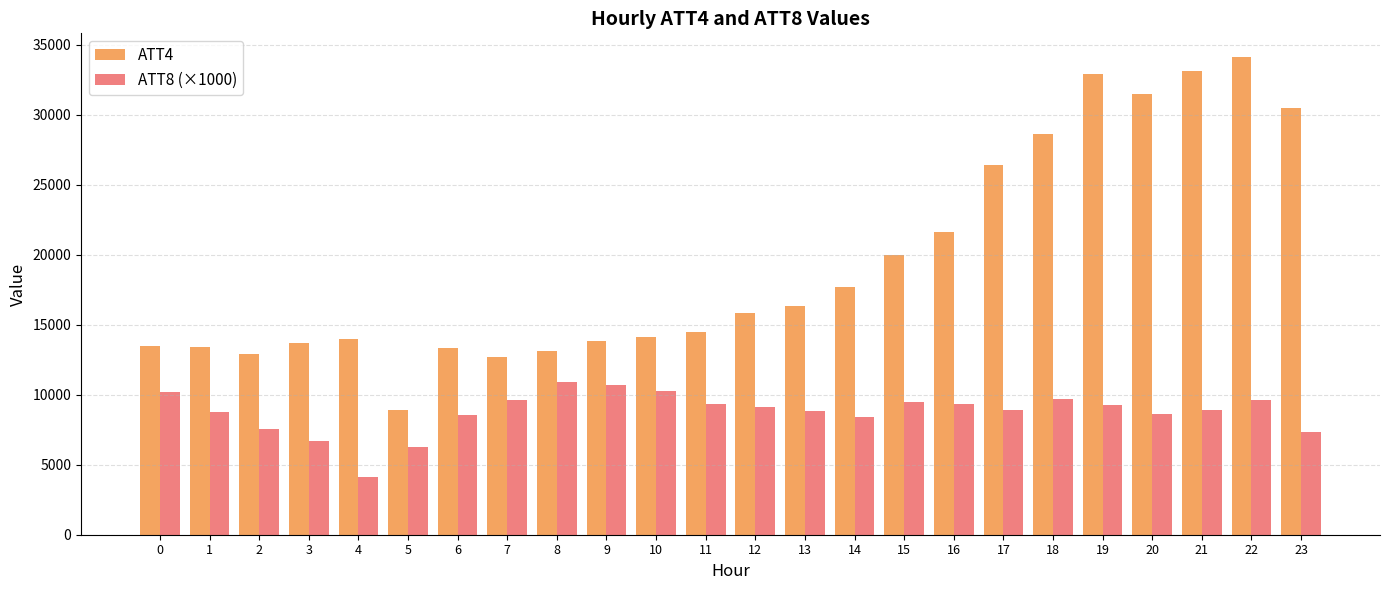

What is the value of the ATT4 bar at the 17th from the left?

21600.0